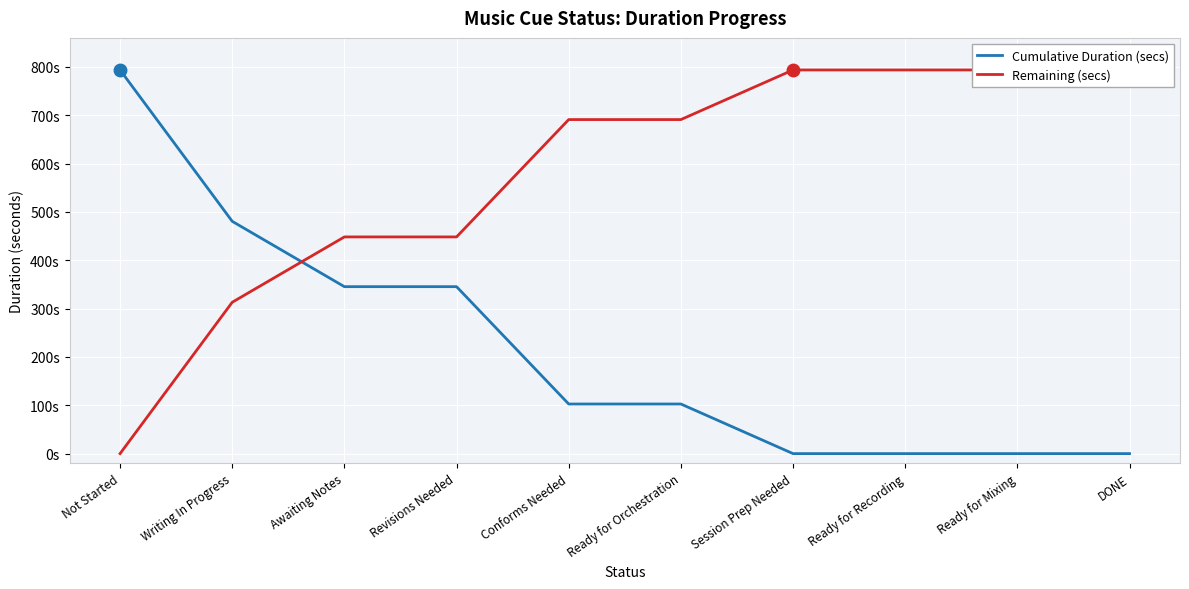

What is the total value across all series at Writing In Progress?

793.7